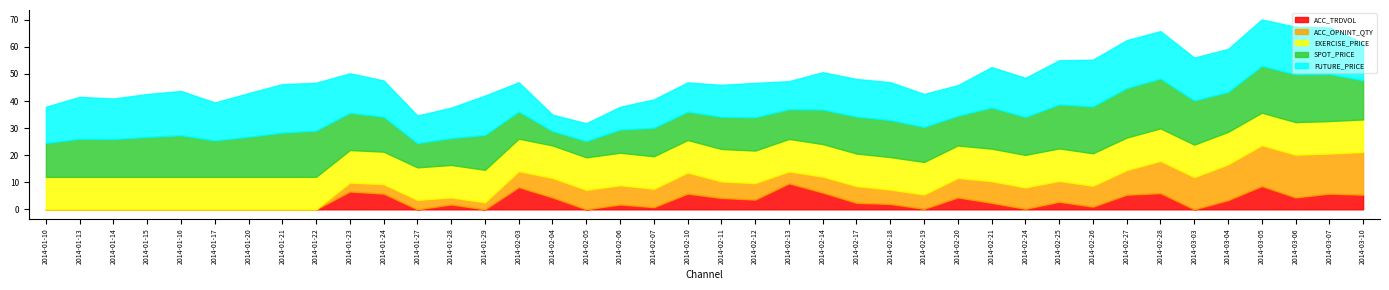

Between 2014-01-16 and 2014-02-27, which is larger?

2014-02-27